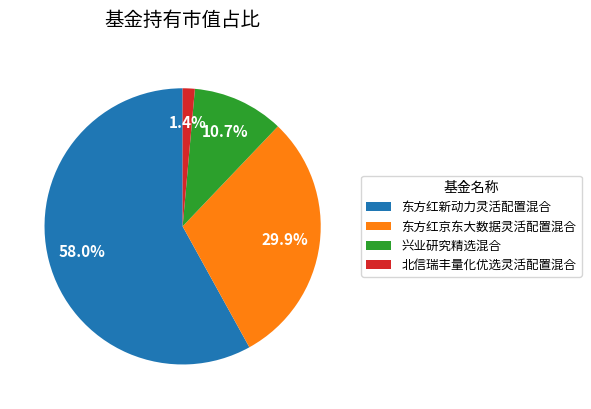

Rank the categories by value from lowest to highest.

北信瑞丰量化优选灵活配置混合, 兴业研究精选混合, 东方红京东大数据灵活配置混合, 东方红新动力灵活配置混合